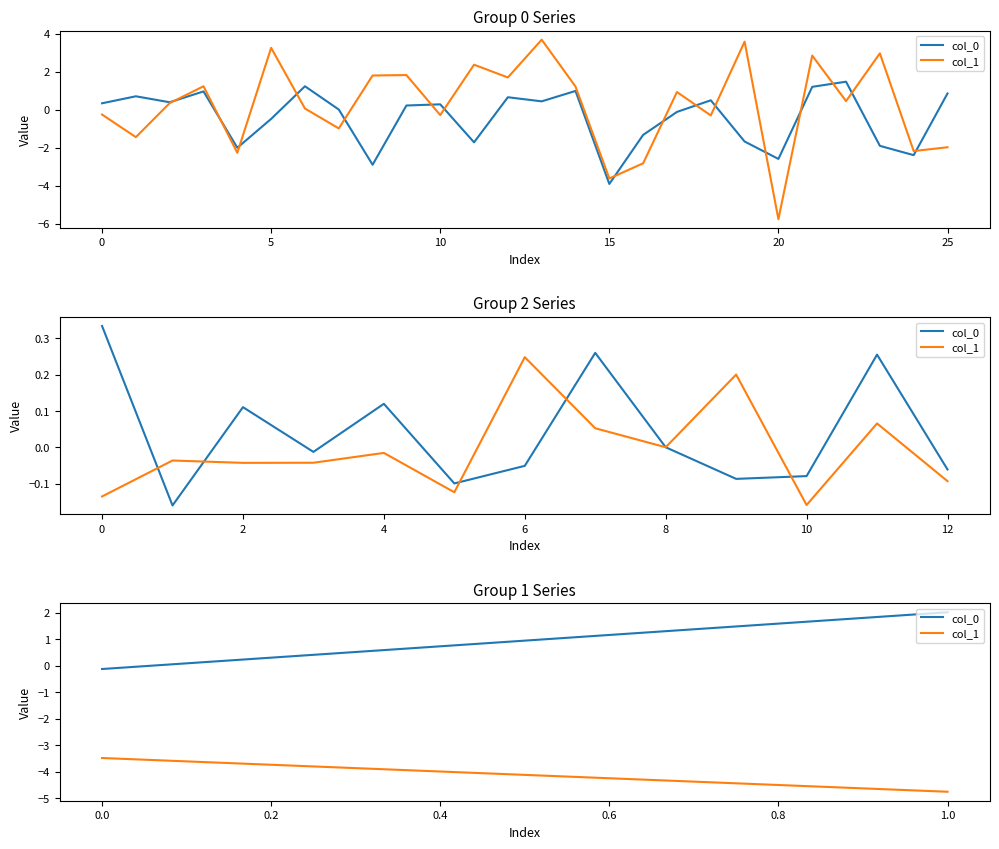

What are all the series names shown in the legend?

col_0, col_1